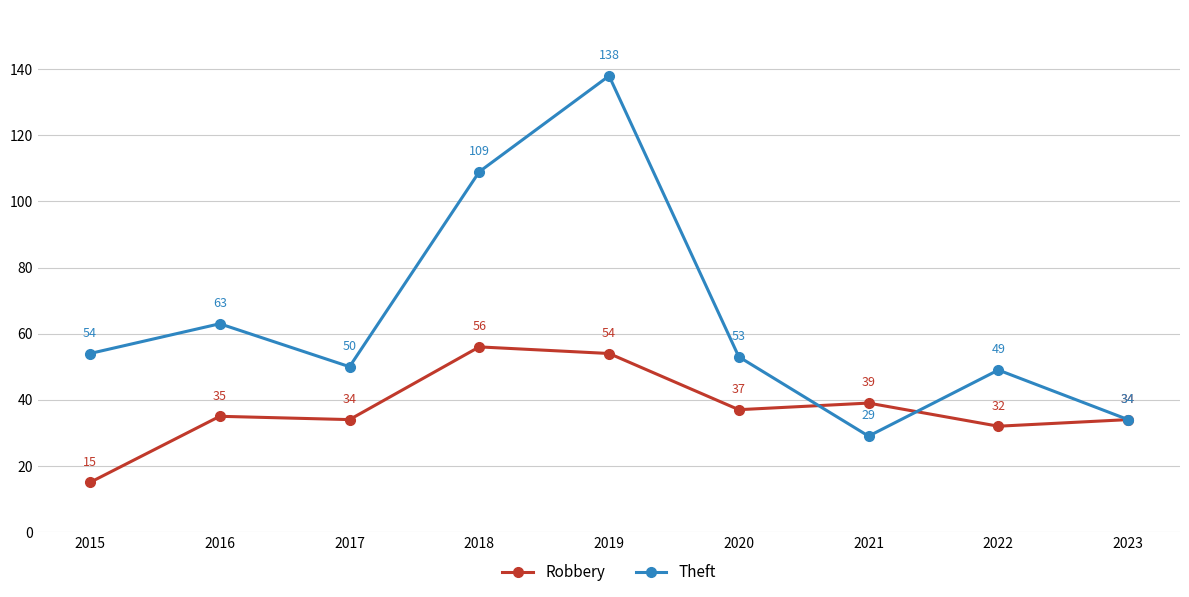

At which category is the sum across all series the highest?

2019